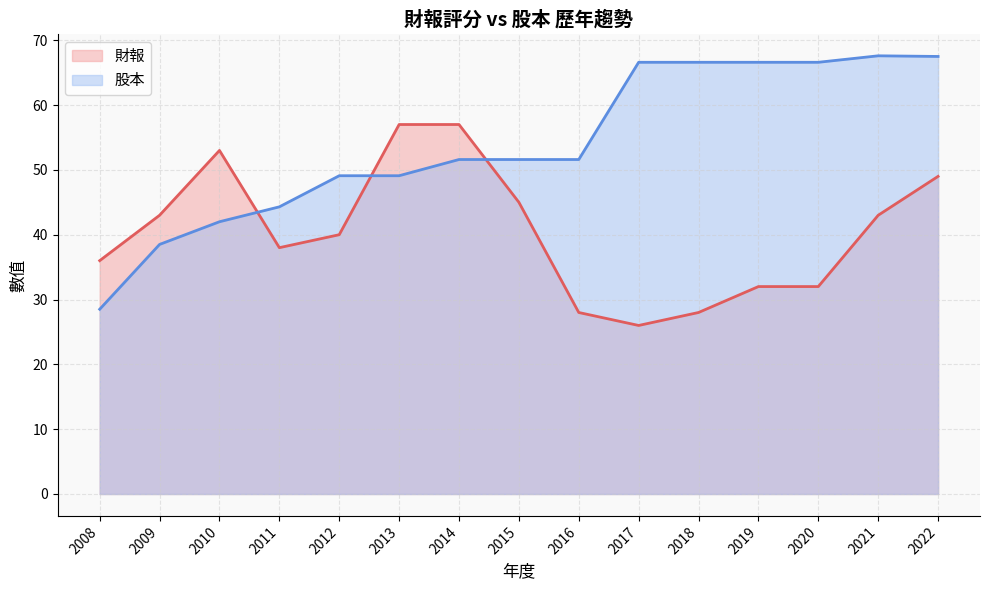

What is the minimum value shown in the chart?

26.0